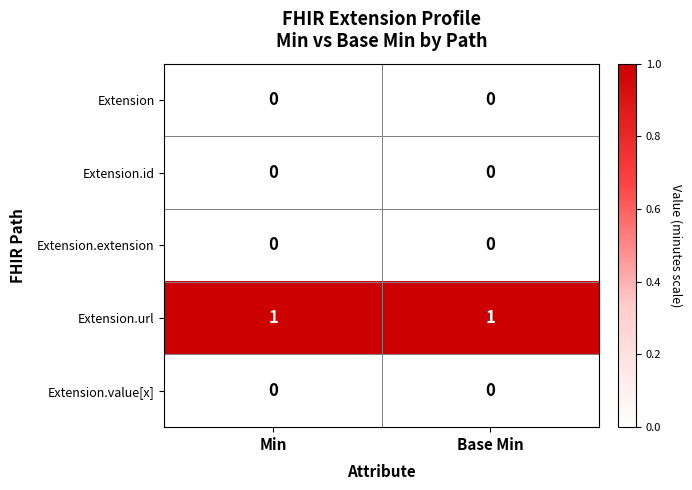

Which series has the largest total across all categories?

Extension.url